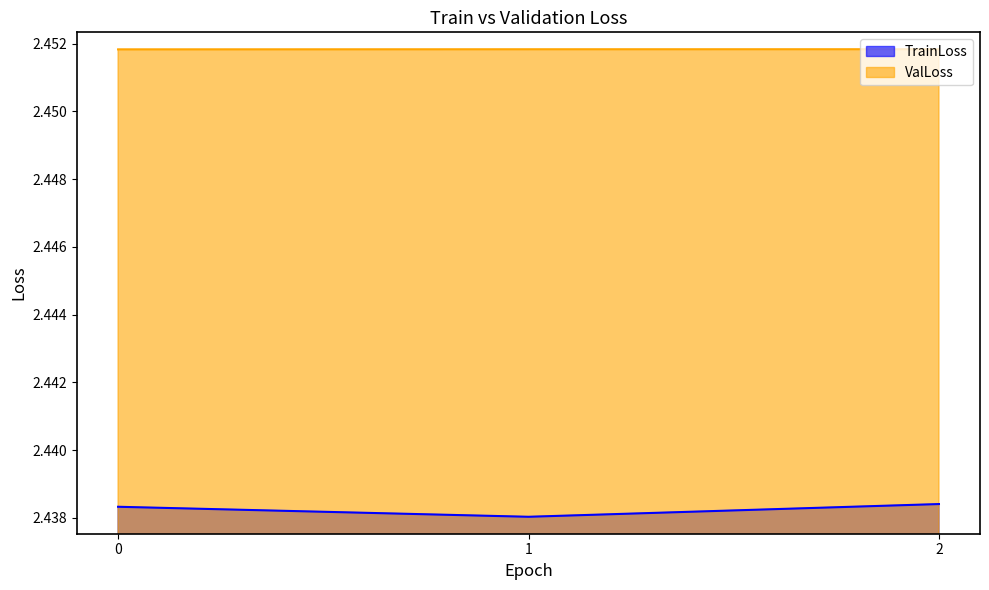

List the labels in order of ValLoss value, largest first.

2, 1, 0